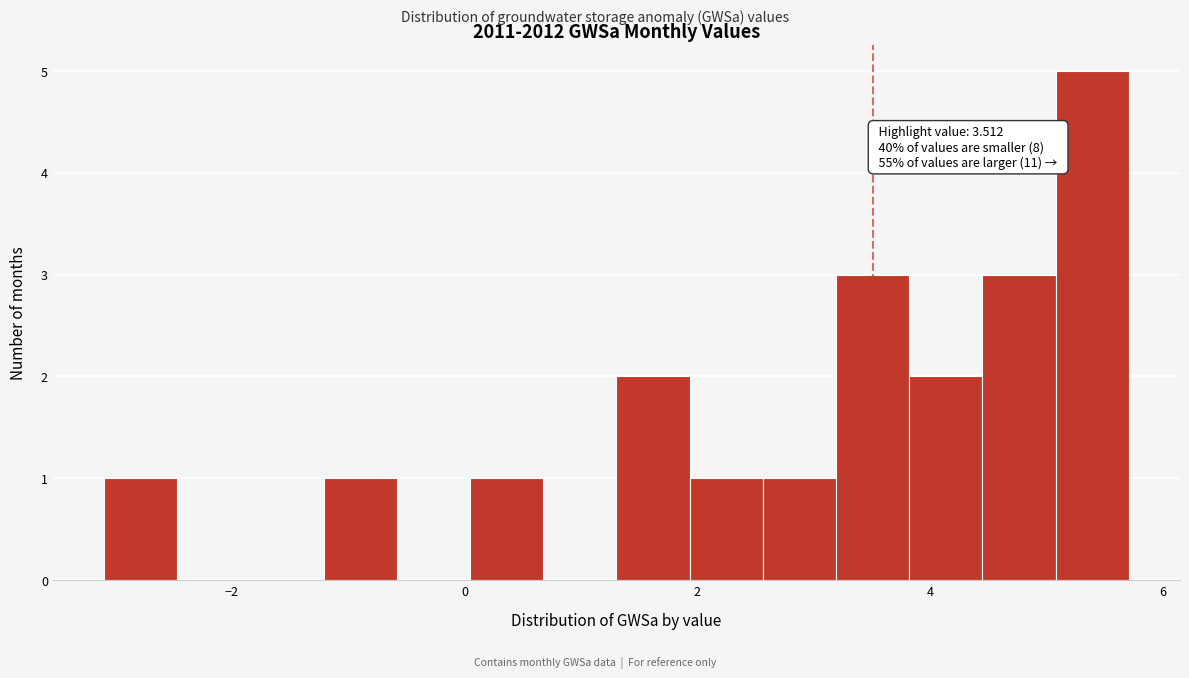

Around what value on the x-axis is the tallest bar? Give the approximate position of its centre, as read against the axis.

5.4